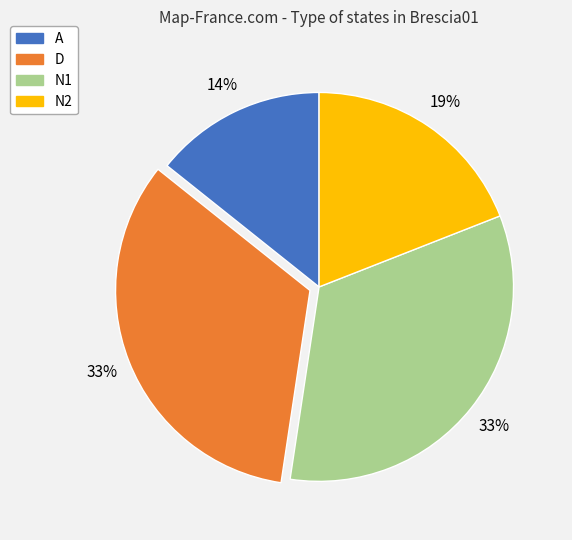

To the nearest percent, what percentage of the pie is A?

14%